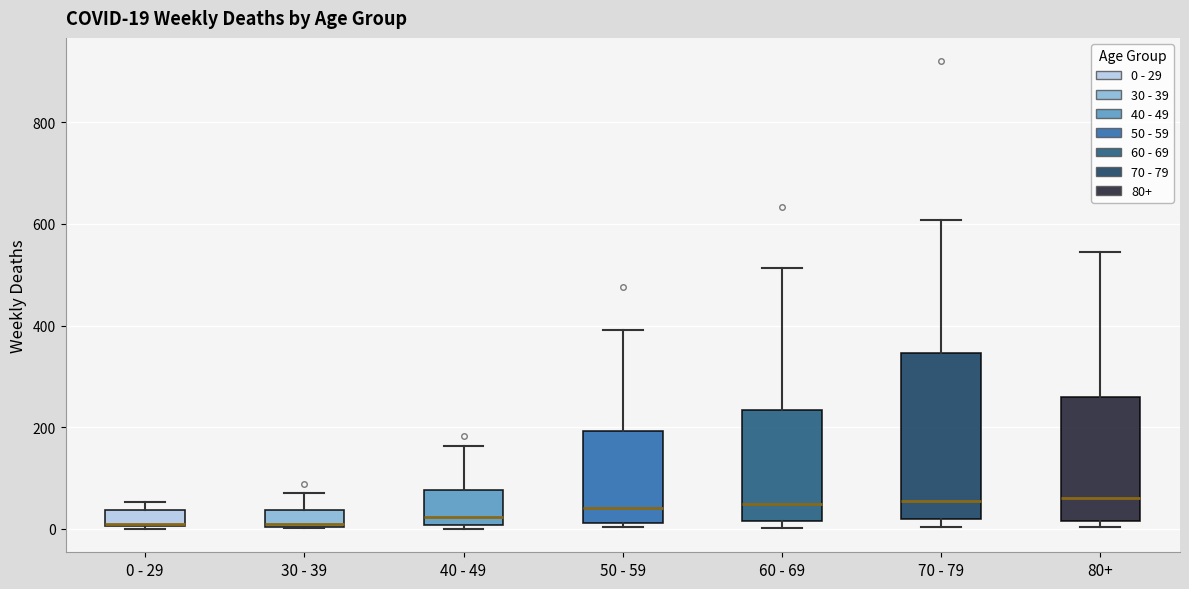

Comparing the boxes themselves (not the whiskers), which one is the tallest?

70 - 79